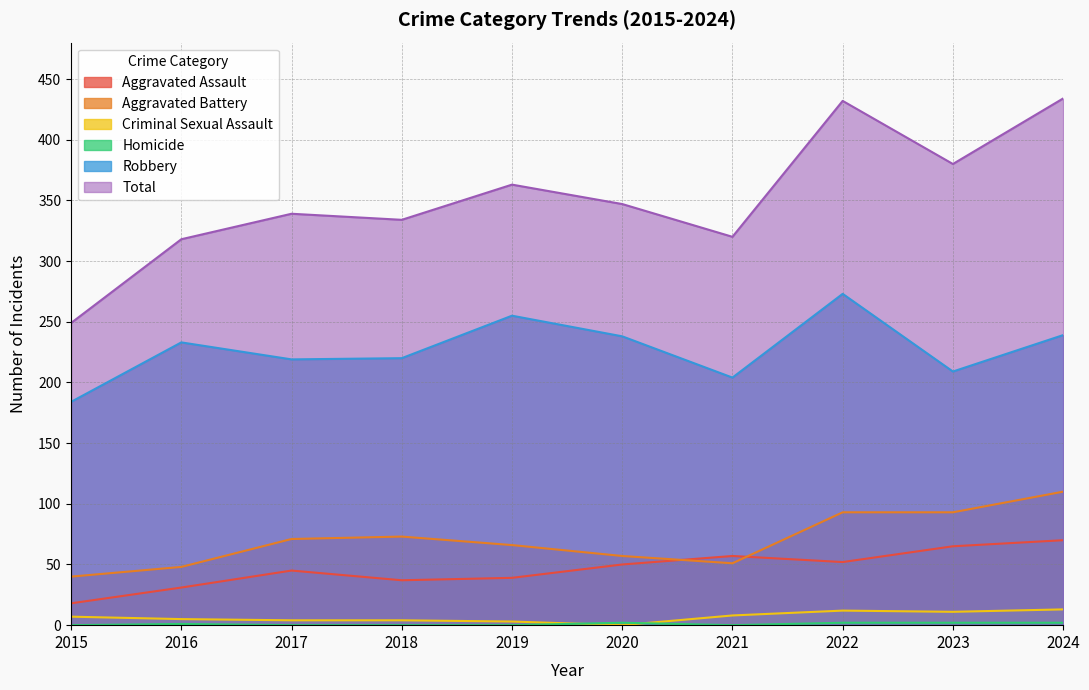

Reading left to right, extract all data points from this chart.

Aggravated Assault: 2015=18	2016=31	2017=45	2018=37	2019=39	2020=50	2021=57	2022=52	2023=65	2024=70
Aggravated Battery: 2015=40	2016=48	2017=71	2018=73	2019=66	2020=57	2021=51	2022=93	2023=93	2024=110
Criminal Sexual Assault: 2015=7	2016=5	2017=4	2018=4	2019=3	2020=0	2021=8	2022=12	2023=11	2024=13
Homicide: 2015=0	2016=1	2017=0	2018=0	2019=0	2020=2	2021=0	2022=2	2023=2	2024=2
Robbery: 2015=184	2016=233	2017=219	2018=220	2019=255	2020=238	2021=204	2022=273	2023=209	2024=239
Total: 2015=249	2016=318	2017=339	2018=334	2019=363	2020=347	2021=320	2022=432	2023=380	2024=434